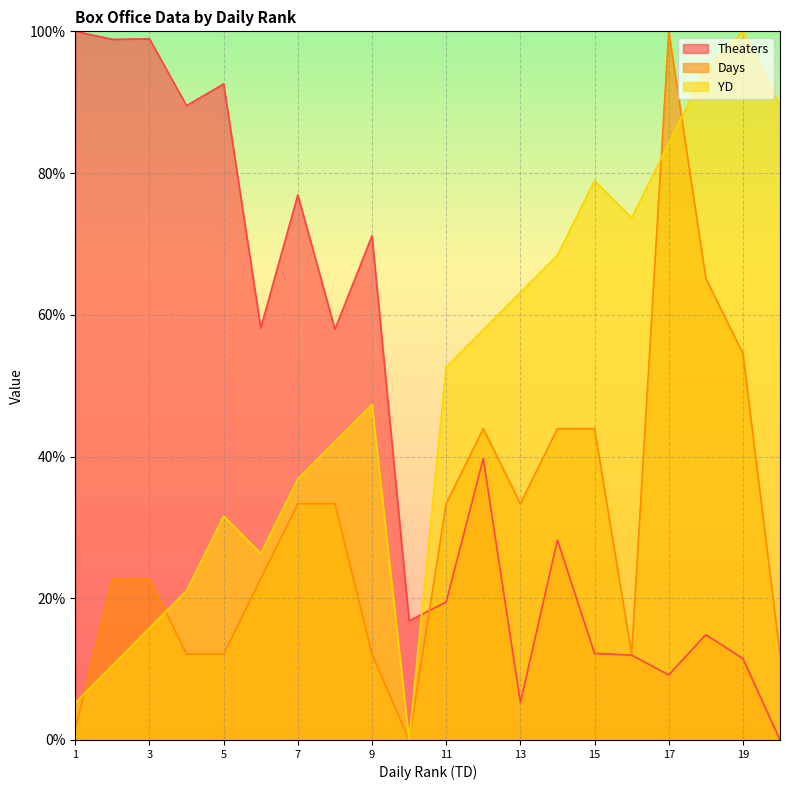

How many intersections are there between Days and Theaters?

1